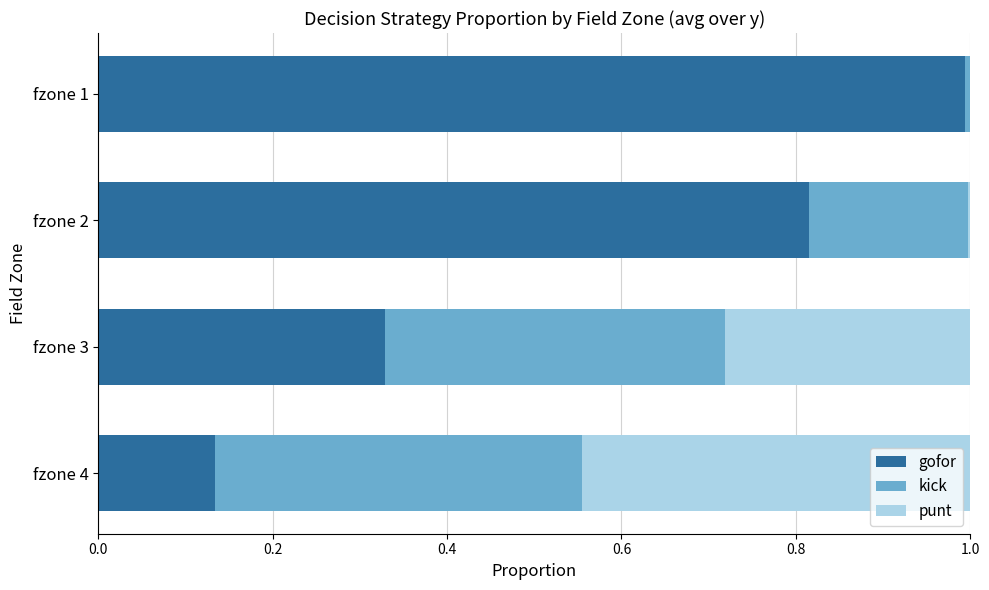

At which label does gofor reach its peak?

fzone 1